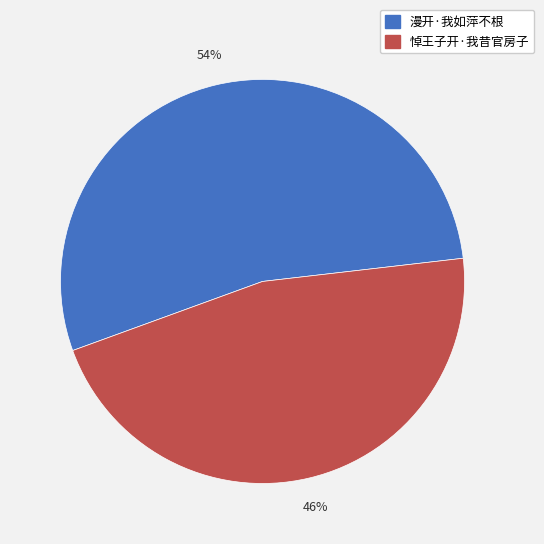

What is the ratio of the value at 悼王子开·我昔官房子 to the value at 漫开·我如萍不根?

0.9